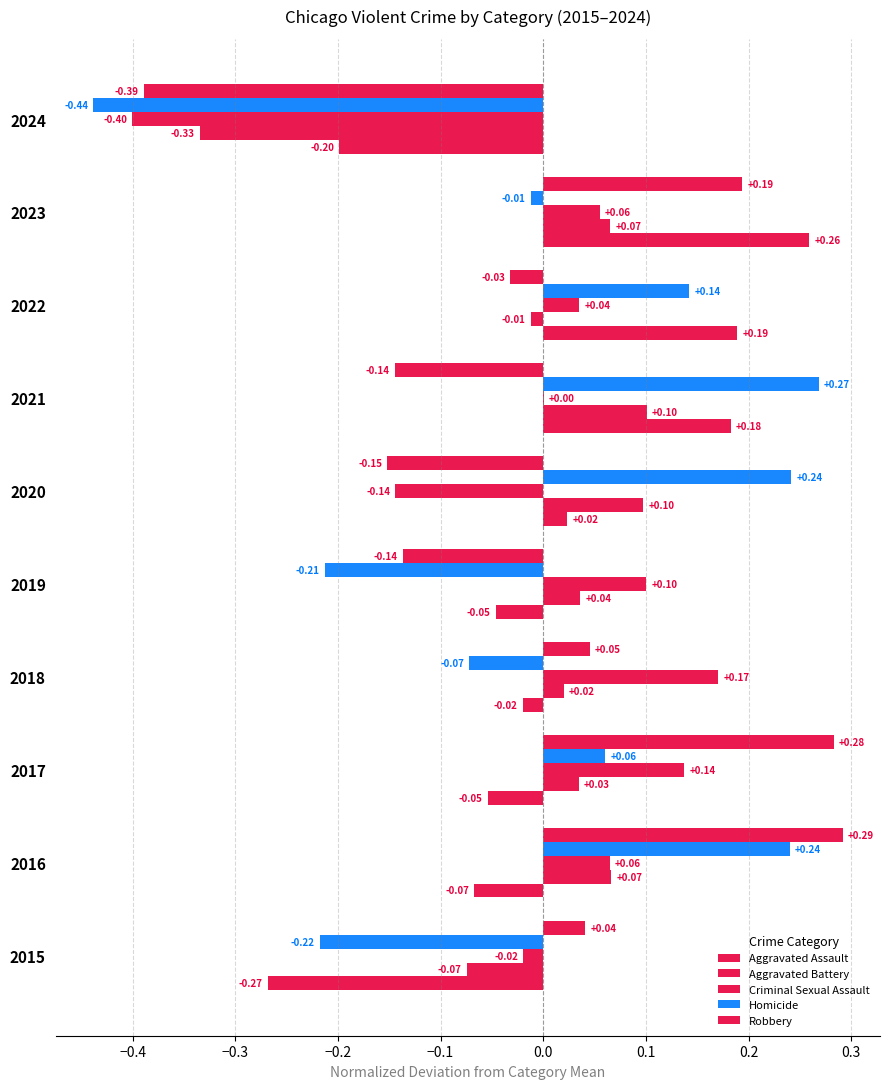

How many values in Homicide are above zero?

5